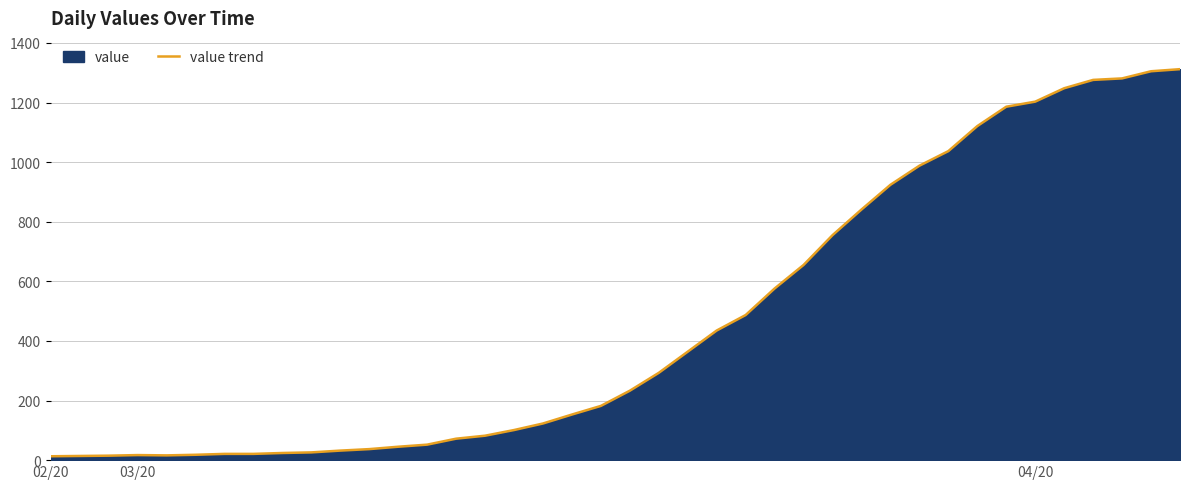

How many distinct data groups are displayed?

1